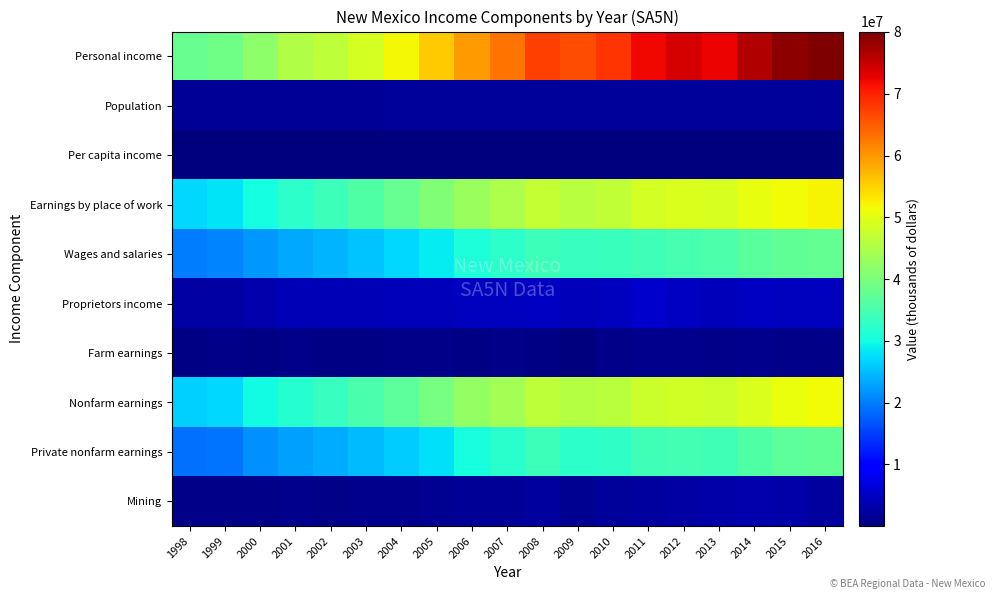

What is the minimum value shown in the chart?

21165